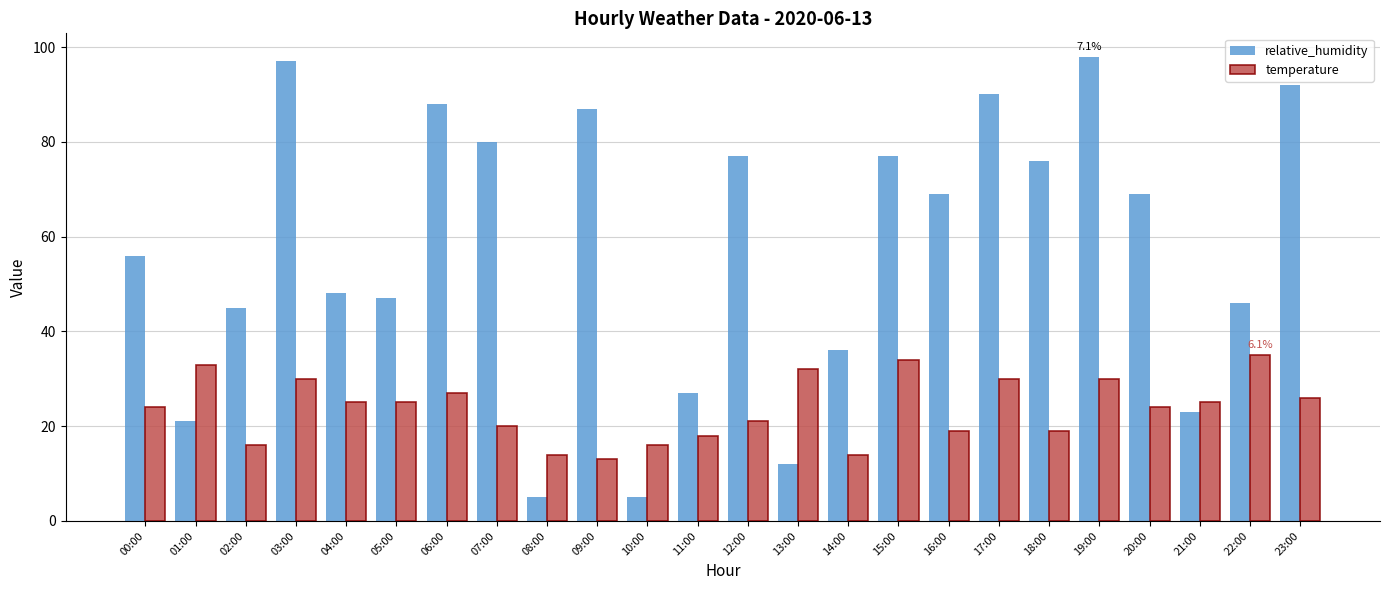

Count the number of categories in the chart.

24